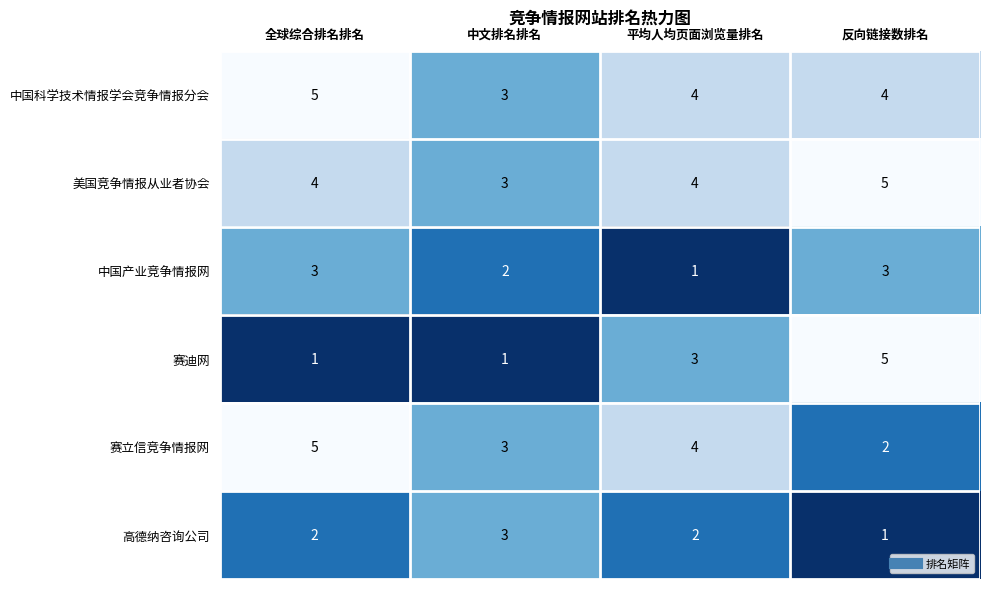

What is the total value across all series at 全球综合排名排名?

20